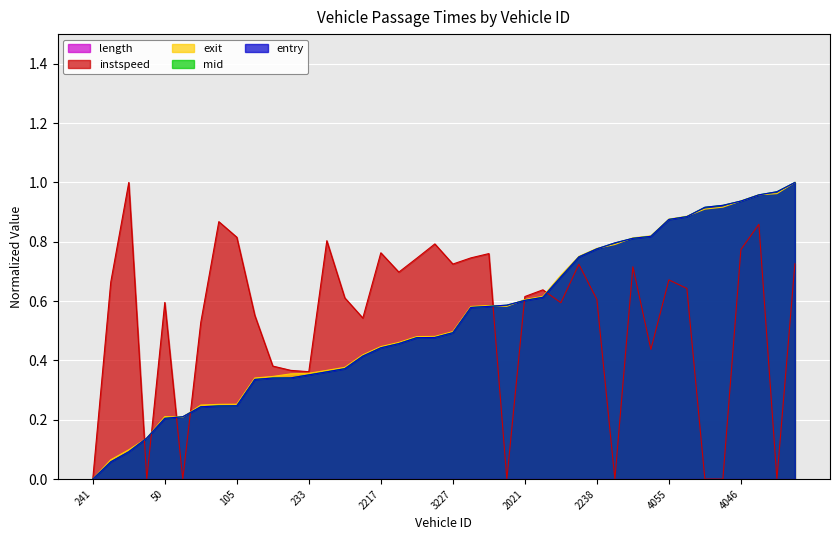

True or false: exit has a value of 1.0 at 4071.

True